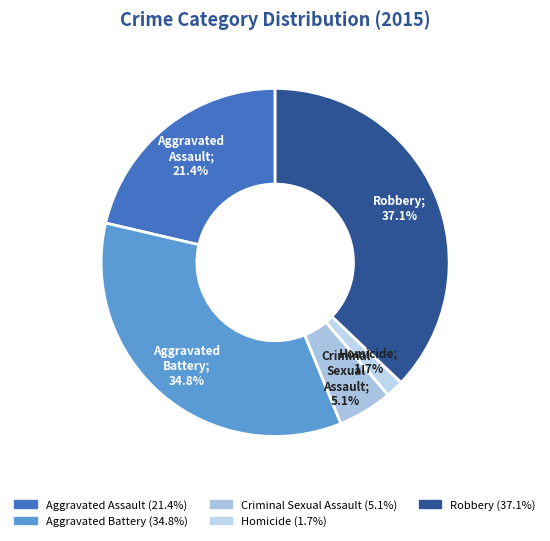

To the nearest percent, what is the difference between the largest and smallest slice percentages?

35%